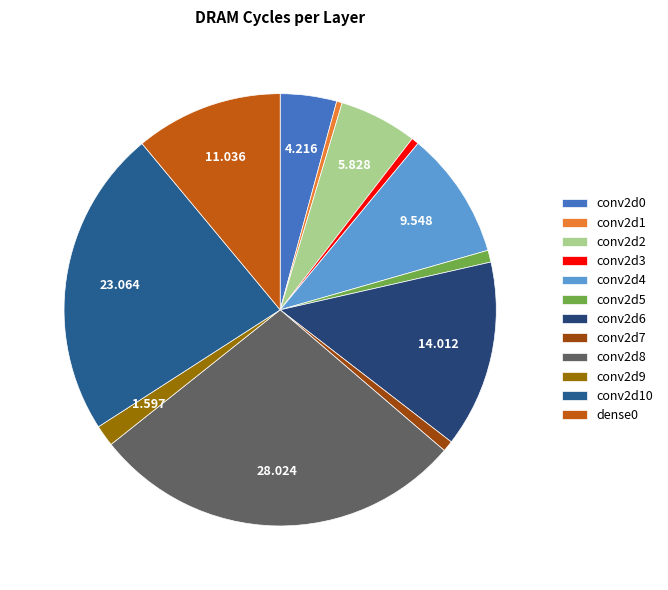

Approximately how many times larger is the value at conv2d6 compared to conv2d7?

17.2